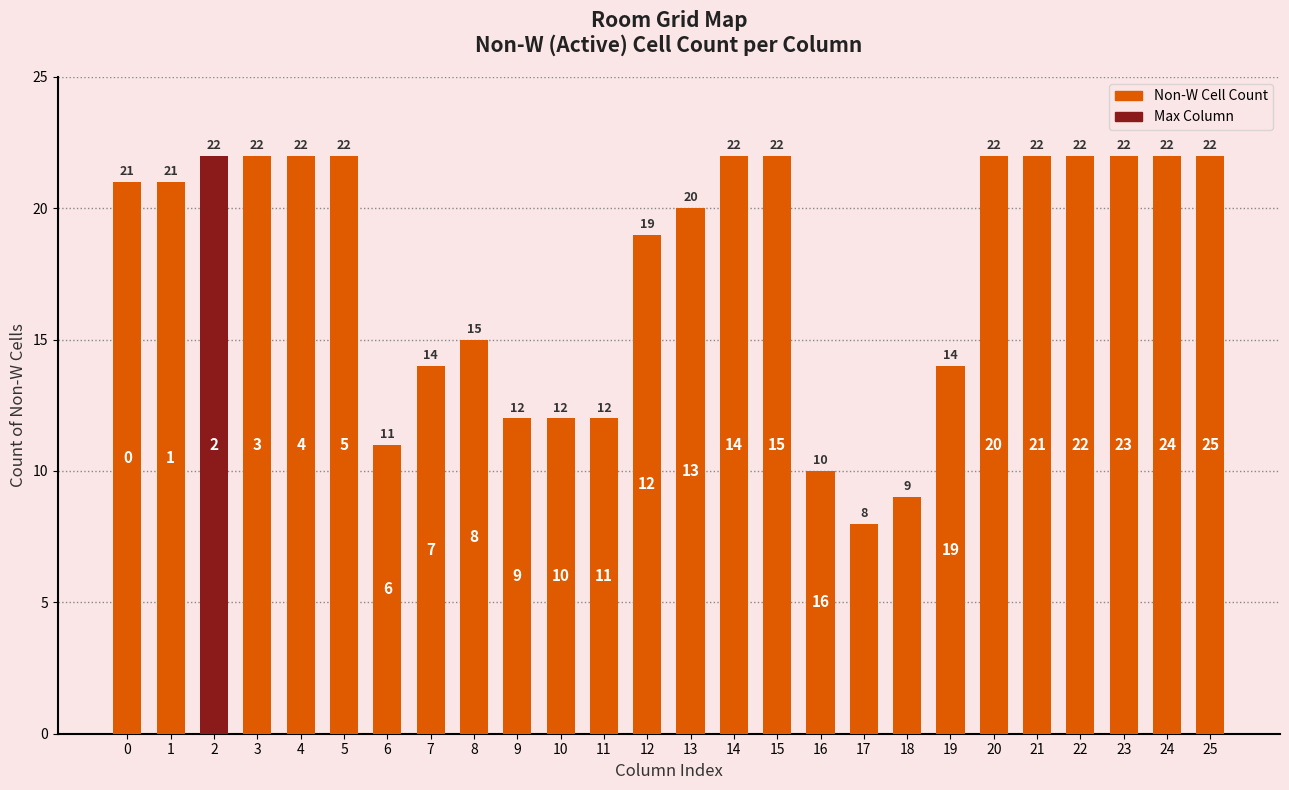

Approximately how many times larger is the value at 8 compared to 2?

0.7